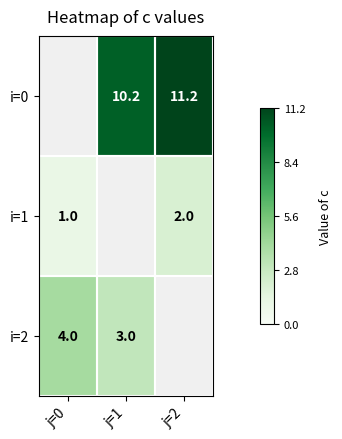

The value of i=2 at j=0 is 6.0. True or false?

False